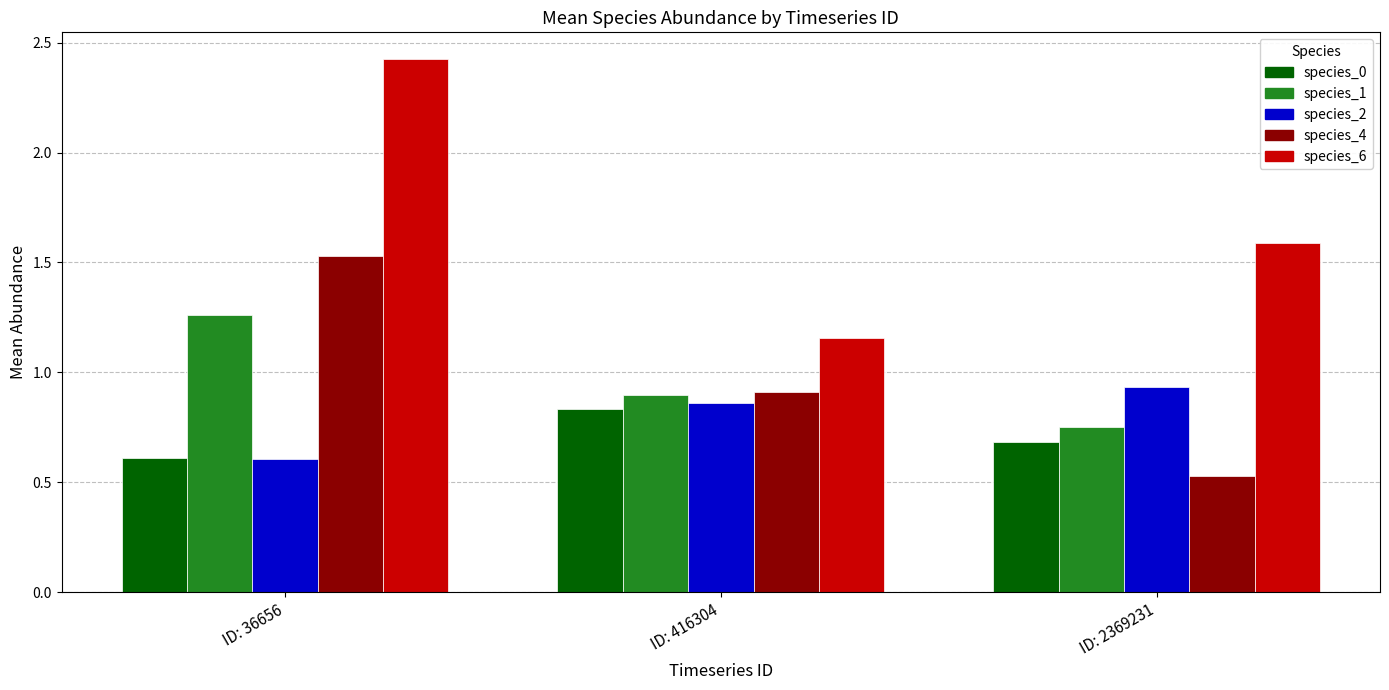

Count the species_2 values in the range 0 to 1.

3